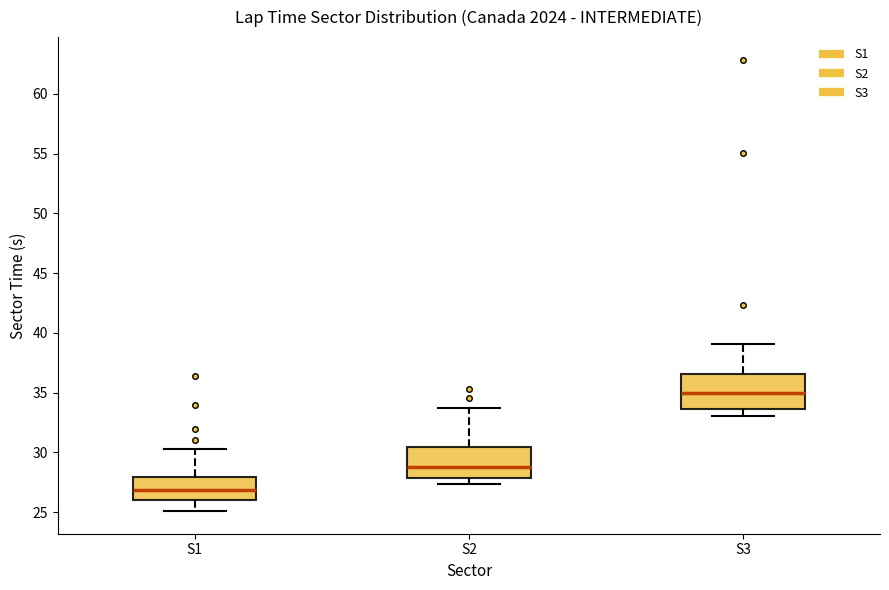

Where is the upper edge of the box for S1 on the y-axis? The values are not printed on the chart, so give them approximately, as read against the axis.

28.0